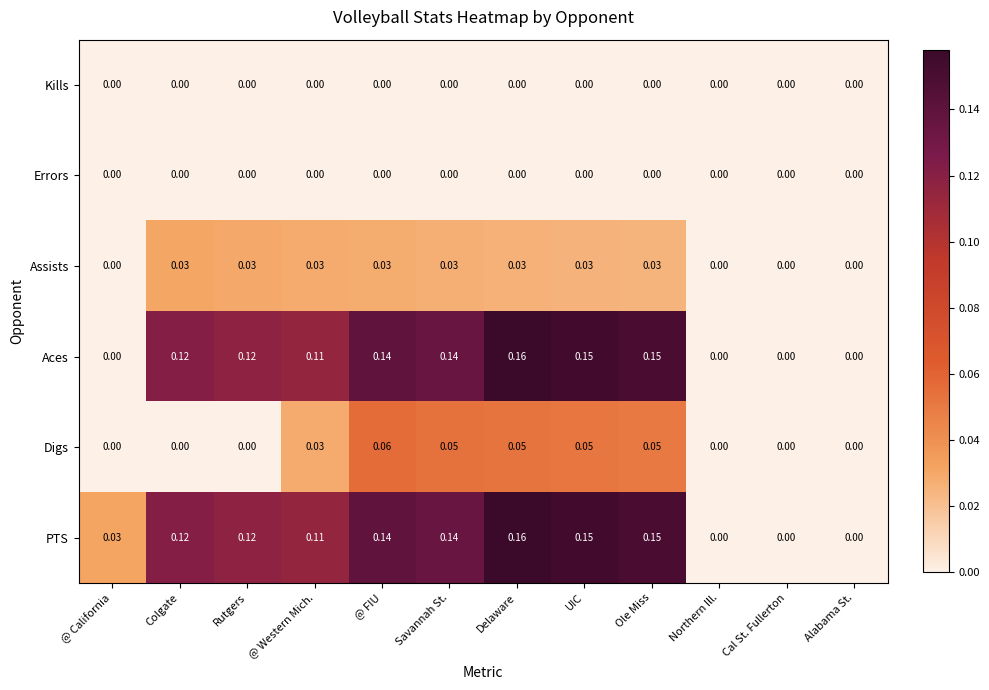

Between Colgate and UIC, which series saw the biggest shift?

Digs